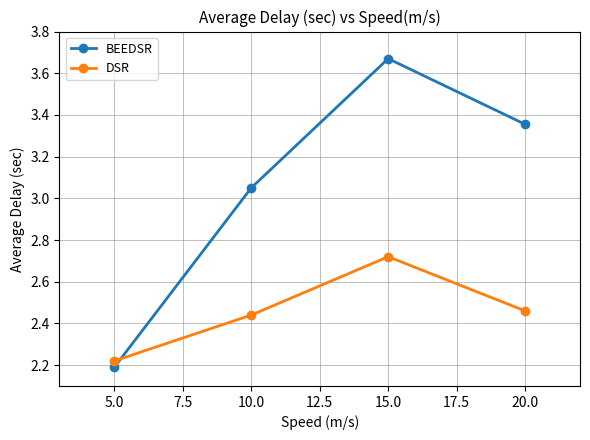

Which series has the largest total across all categories?

BEEDSR